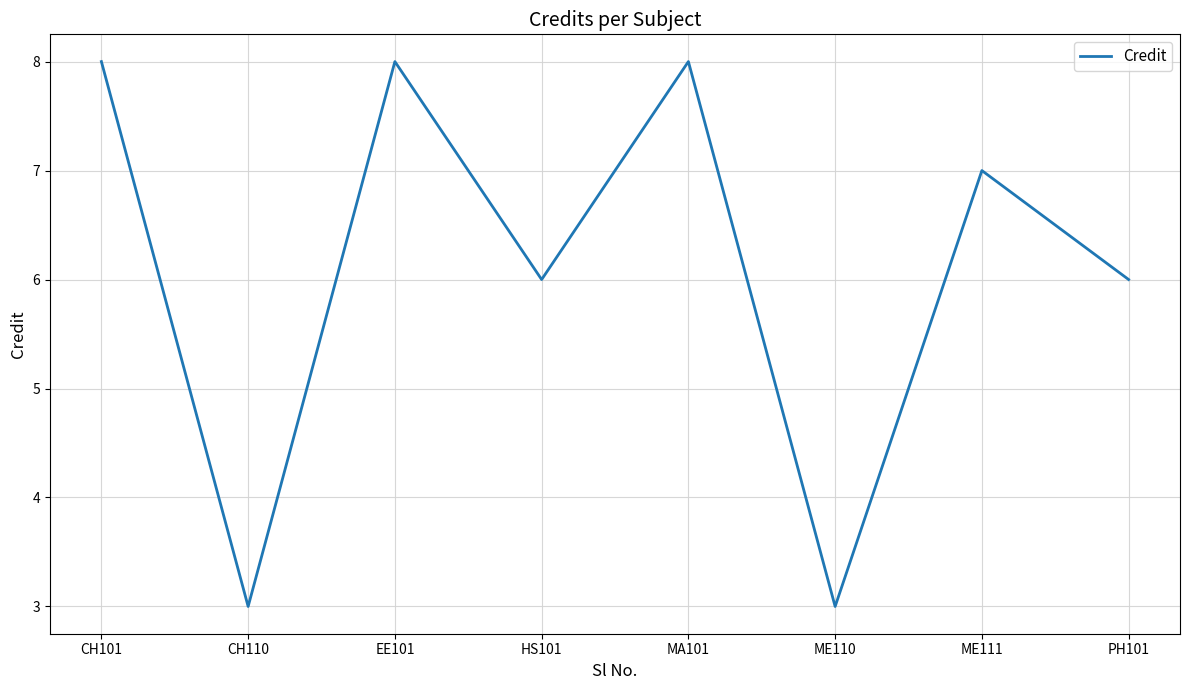

Does the chart display data point markers on the line(s)?

No